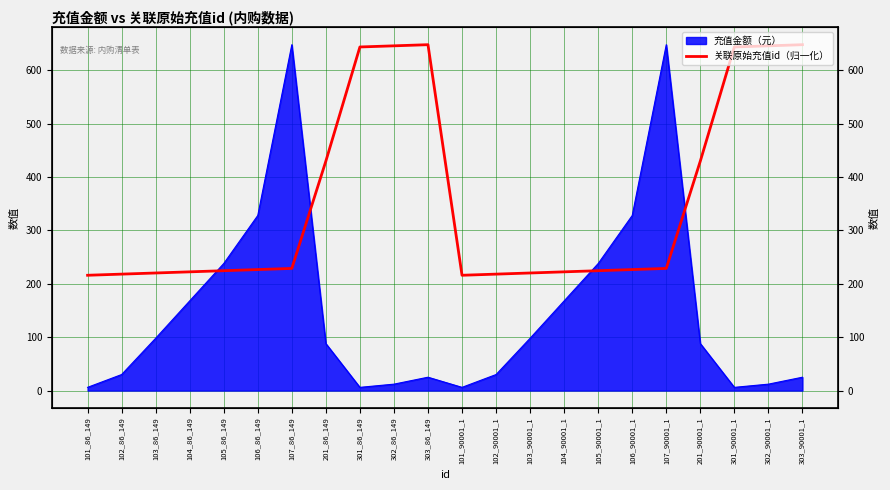

What is the sum of the values at 104_86_149 and 107_90001_1?

451.2